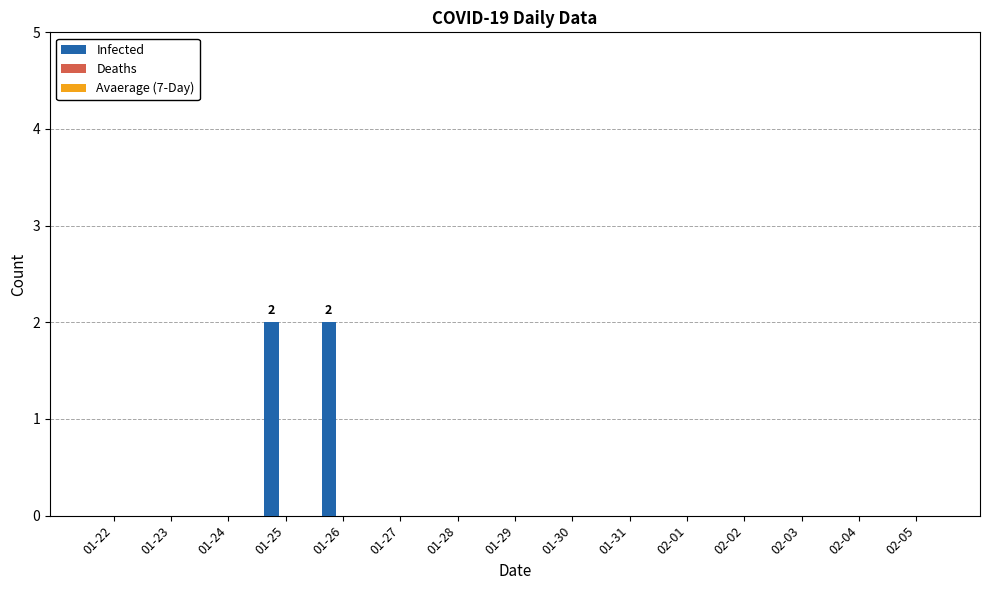

The chart shows a value of 1 at 01-23. True or false?

False